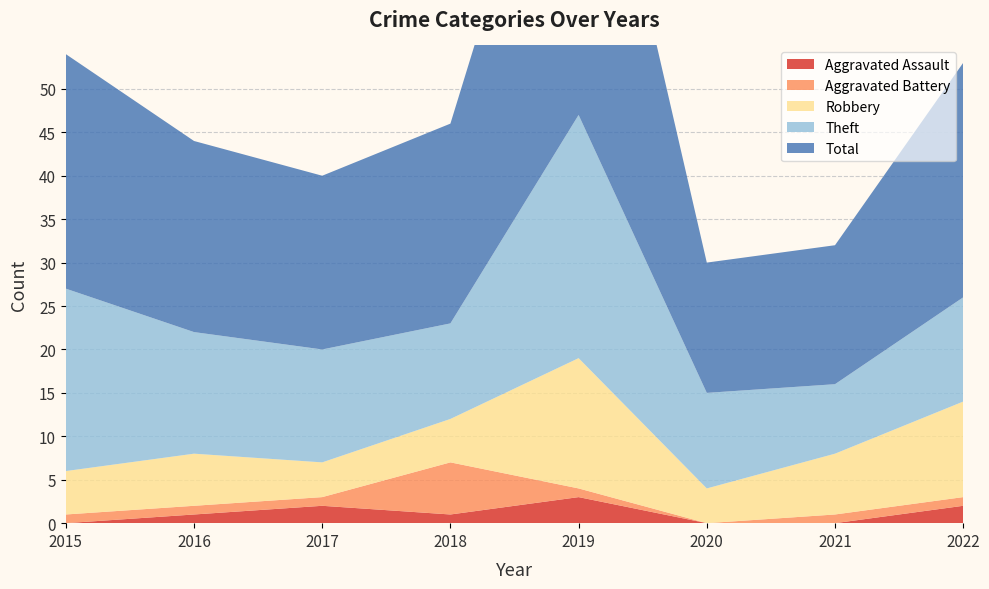

Reading right to left, extract all data points from this chart.

Aggravated Assault: 2022=2	2021=0	2020=0	2019=3	2018=1	2017=2	2016=1	2015=0
Aggravated Battery: 2022=1	2021=1	2020=0	2019=1	2018=6	2017=1	2016=1	2015=1
Robbery: 2022=11	2021=7	2020=4	2019=15	2018=5	2017=4	2016=6	2015=5
Theft: 2022=12	2021=8	2020=11	2019=28	2018=11	2017=13	2016=14	2015=21
Total: 2022=27	2021=16	2020=15	2019=47	2018=23	2017=20	2016=22	2015=27